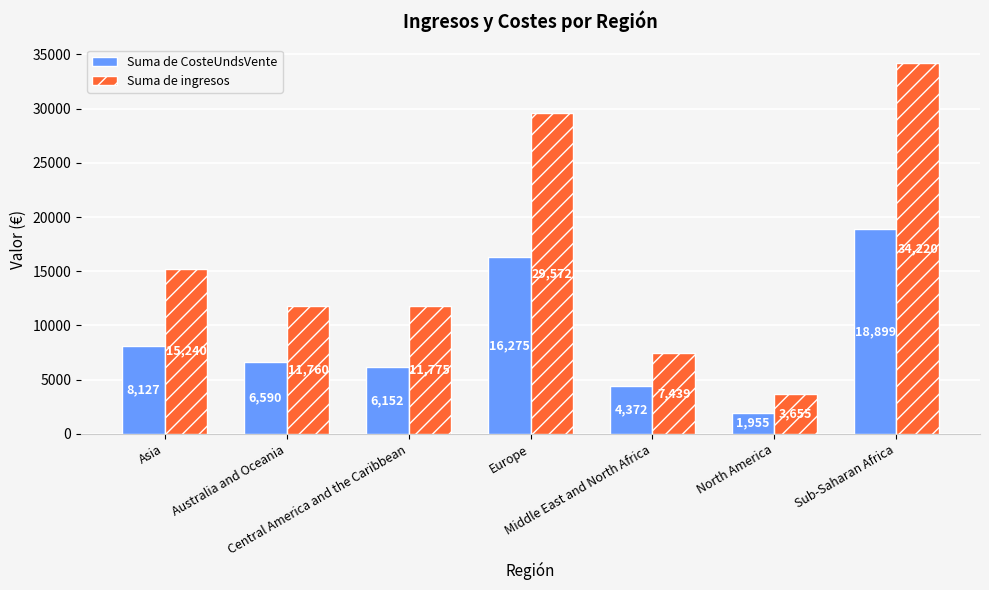

Which series has the widest spread of values?

Suma de ingresos